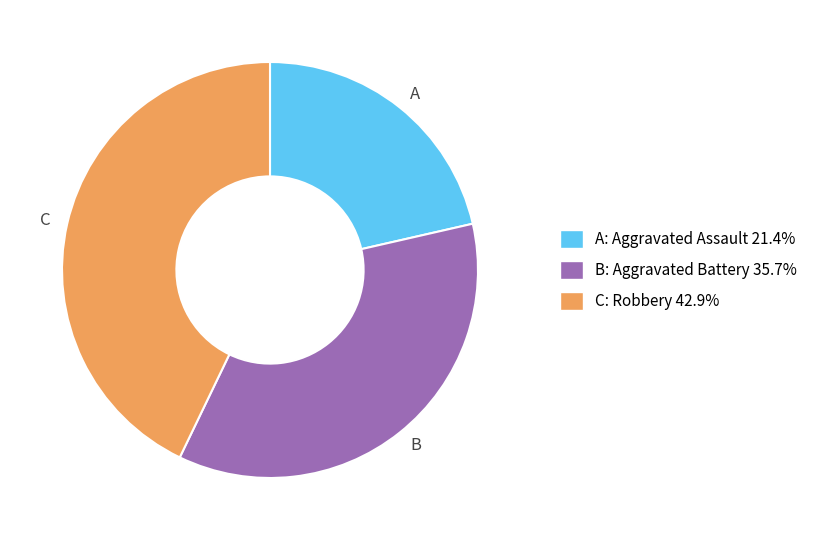

Is there any slice that represents more than half of the pie?

No